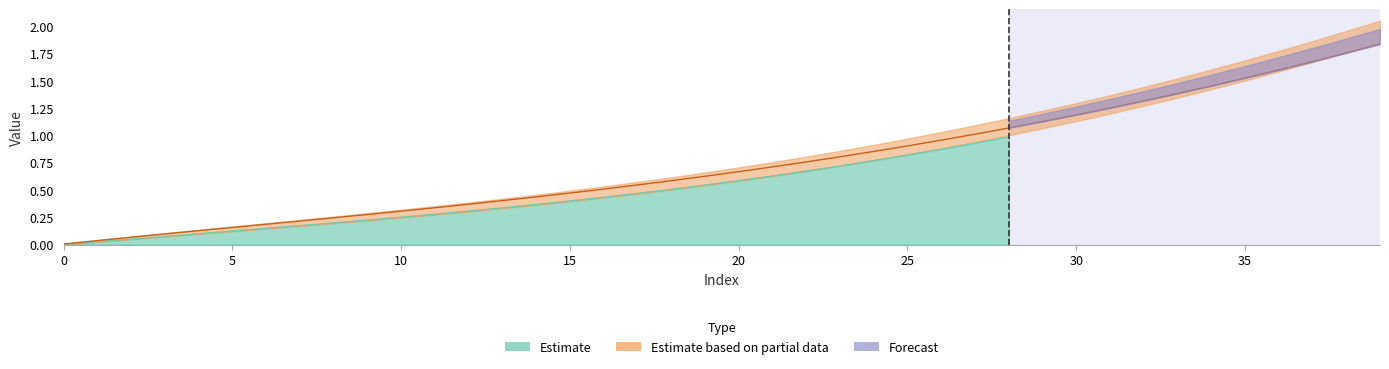

How many data points does each series have?

40